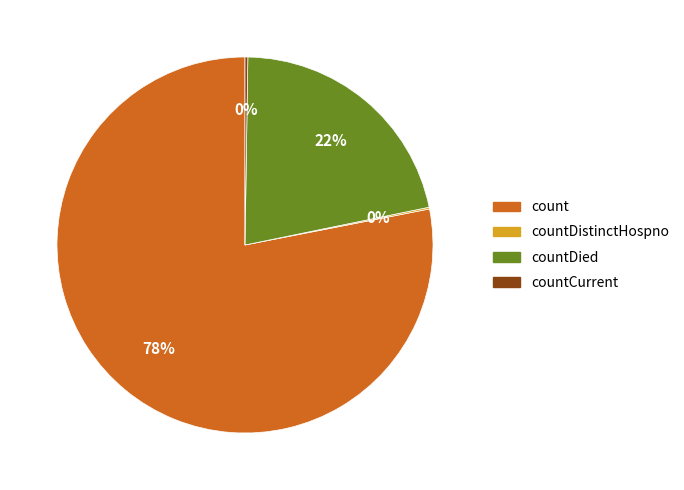

Is there any slice that represents more than half of the pie?

Yes